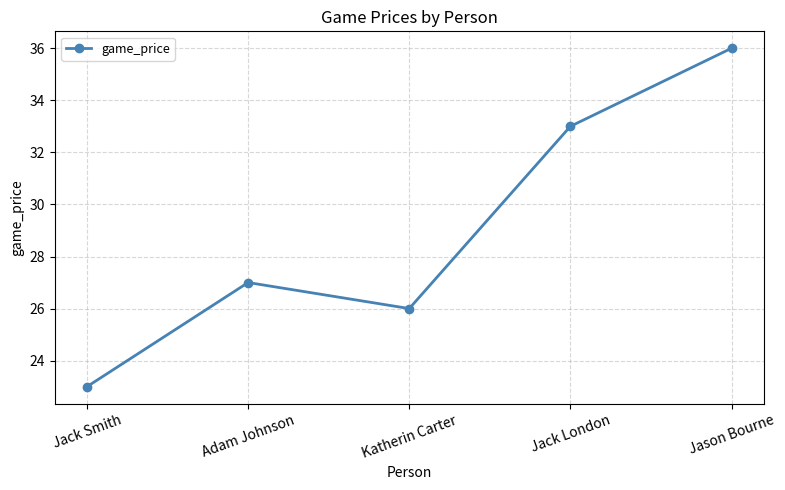

The value at Jason Bourne is 36. True or false?

True